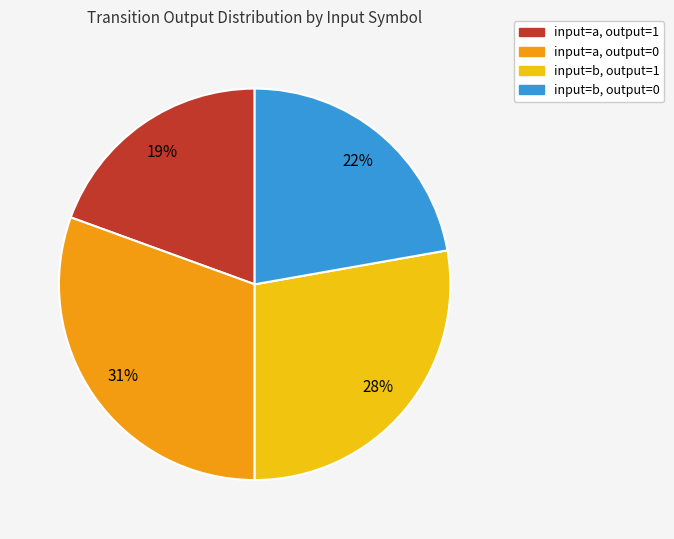

To the nearest percent, what is the average slice percentage?

25%